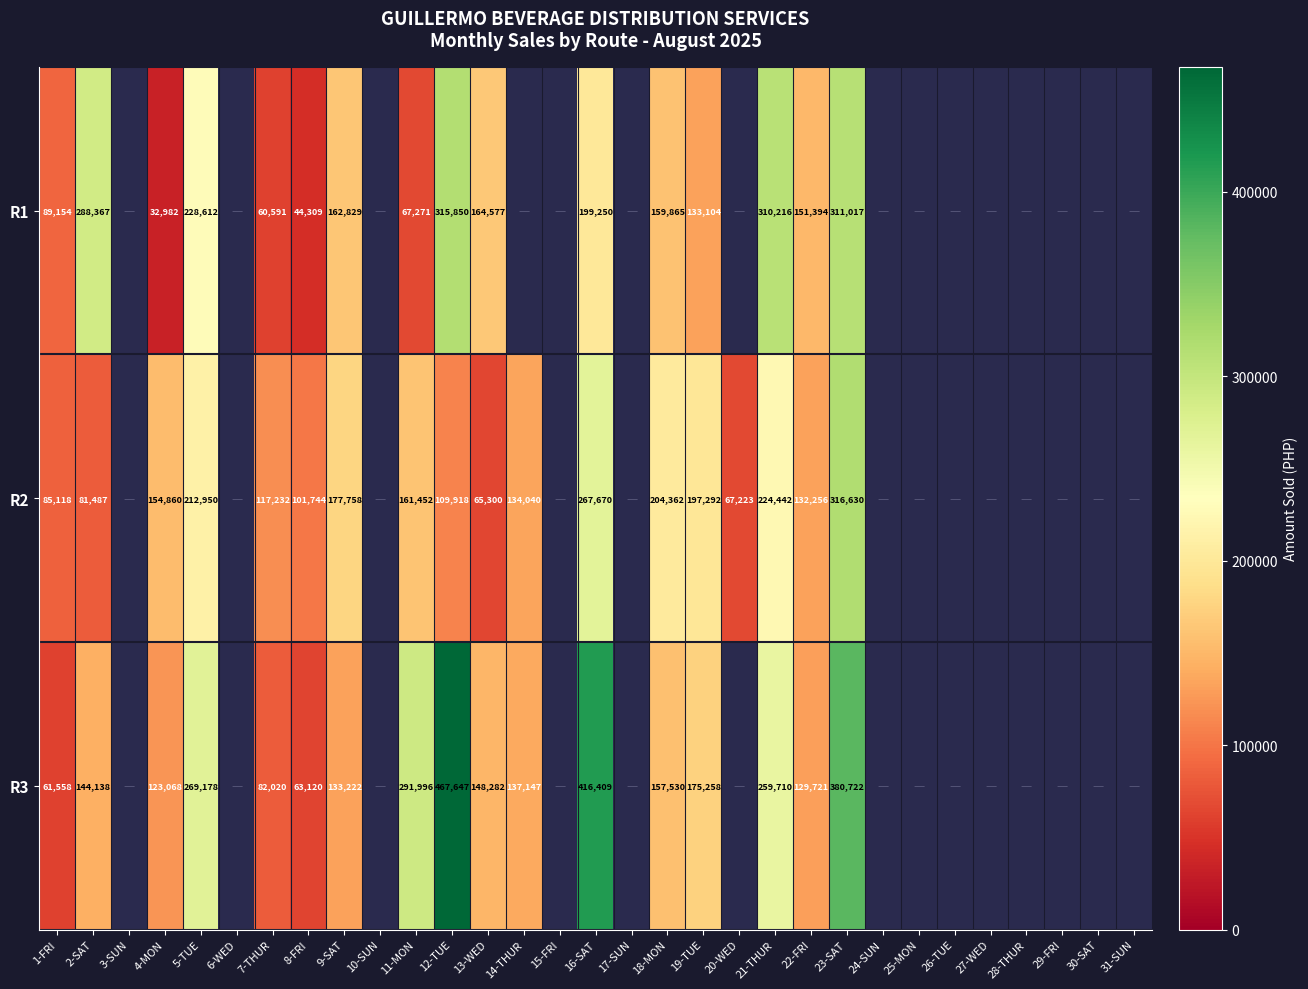

What is the maximum value shown in the chart?

467647.0